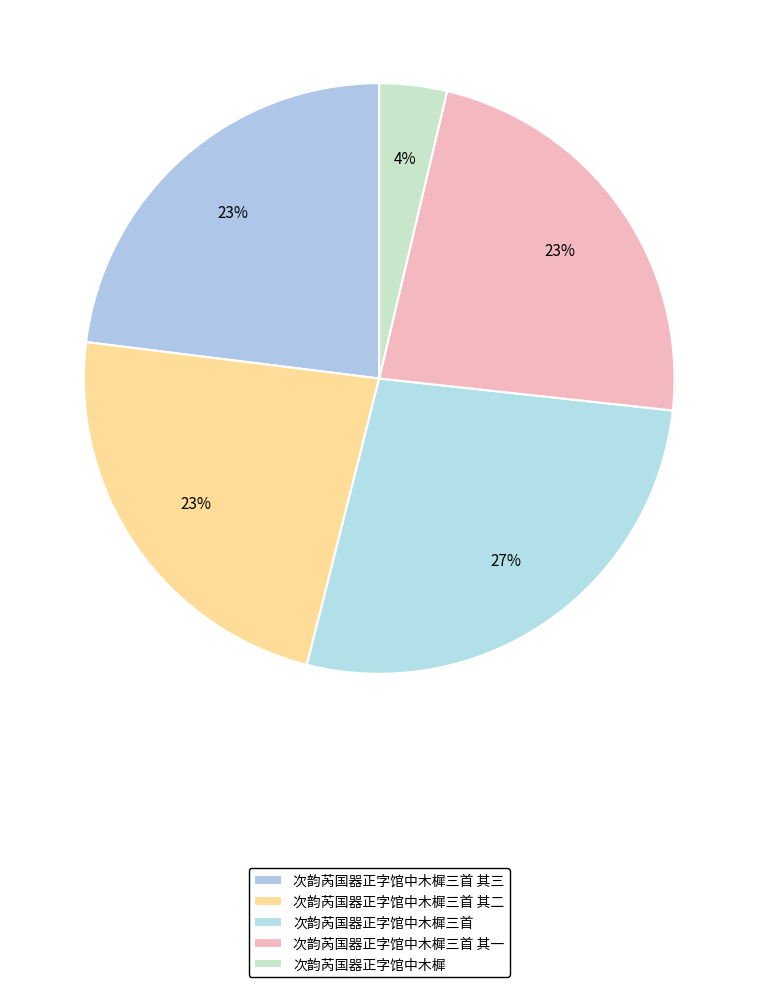

Which has a higher value, 次韵芮国器正字馆中木樨三首 其一 or 次韵芮国器正字馆中木樨三首 其三?

次韵芮国器正字馆中木樨三首 其一